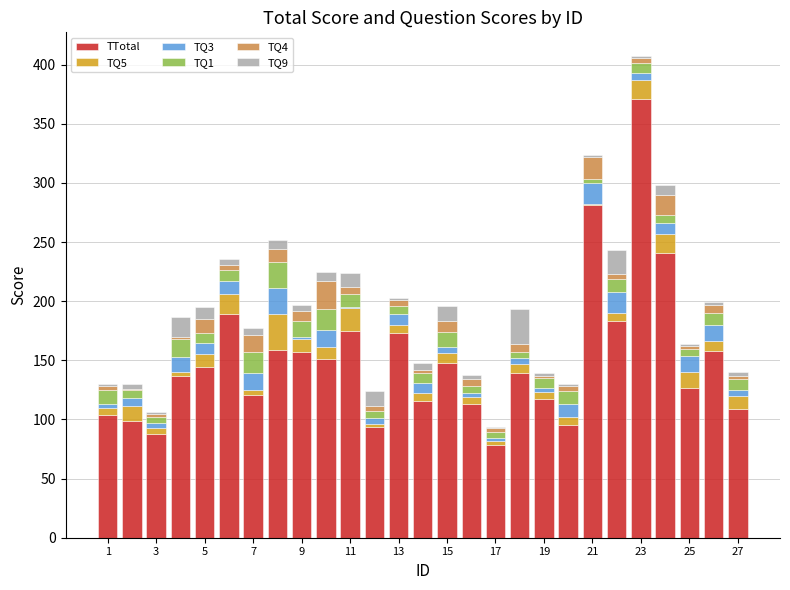

Which series has the largest range (max minus min)?

TTotal